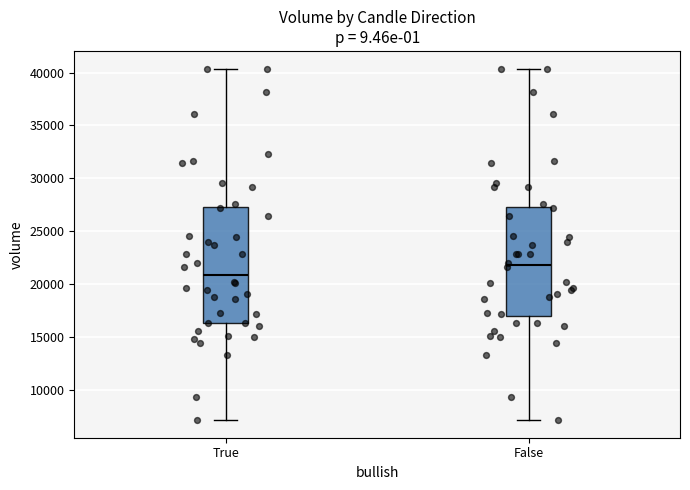

Reading left to right, read every box against the y-axis: the position of its median line, the range the box covers, and the ends of its whiskers. The values are not printed on the chart, so give them approximately, as read against the axis.

True: median 21000, box 16500 to 27000, whiskers 7000 to 40500
False: median 22000, box 17000 to 27000, whiskers 7000 to 40500